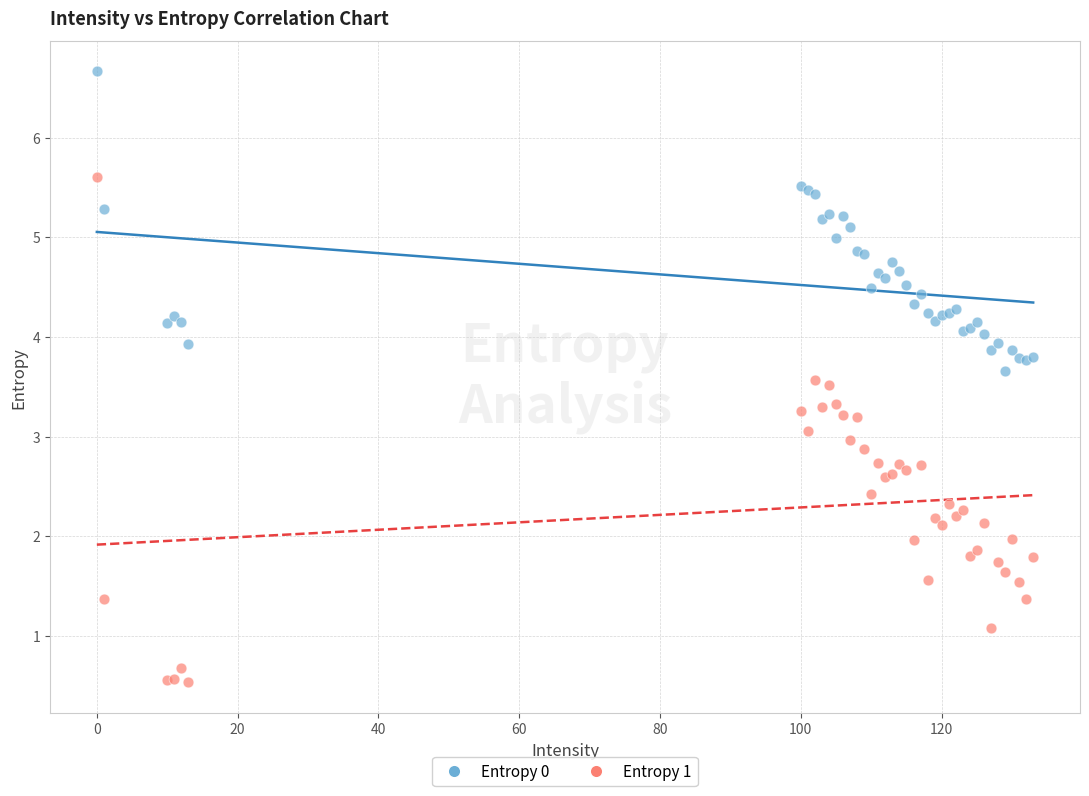

What is the X range (max minus min) for the scatter plot?

133.0